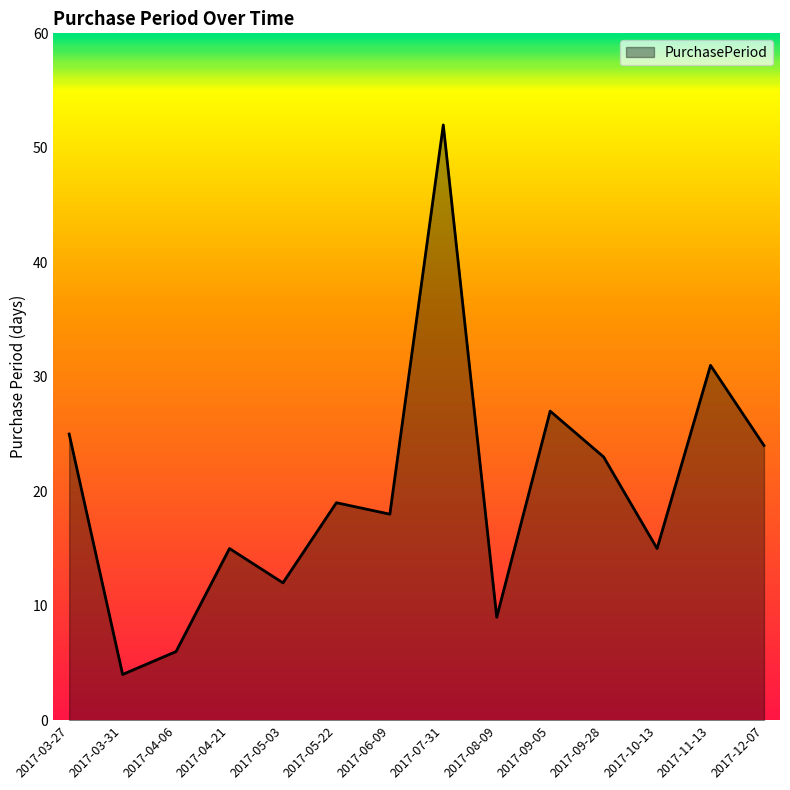

Reading left to right, list all the values displayed in this chart.

2017-03-27=25	2017-03-31=4	2017-04-06=6	2017-04-21=15	2017-05-03=12	2017-05-22=19	2017-06-09=18	2017-07-31=52	2017-08-09=9	2017-09-05=27	2017-09-28=23	2017-10-13=15	2017-11-13=31	2017-12-07=24